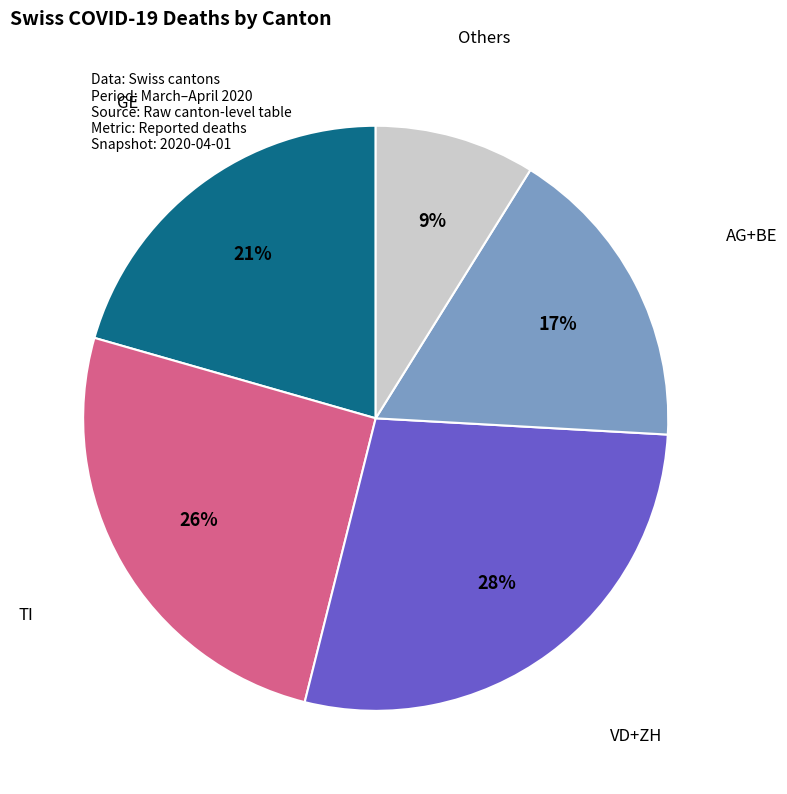

To the nearest percent, what is the difference between the largest and smallest slice percentages?

19%